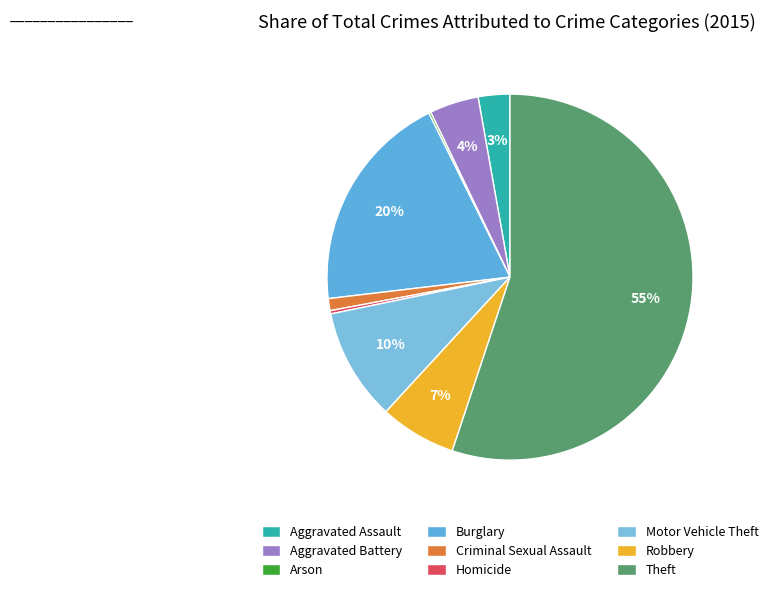

What is the smallest slice in the pie chart?

Arson